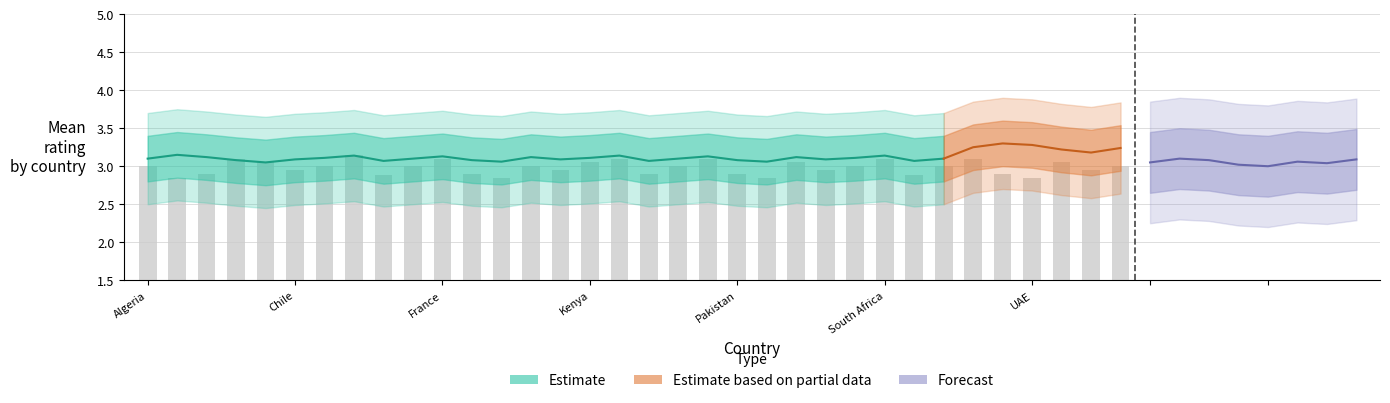

Are the bars horizontal?

No